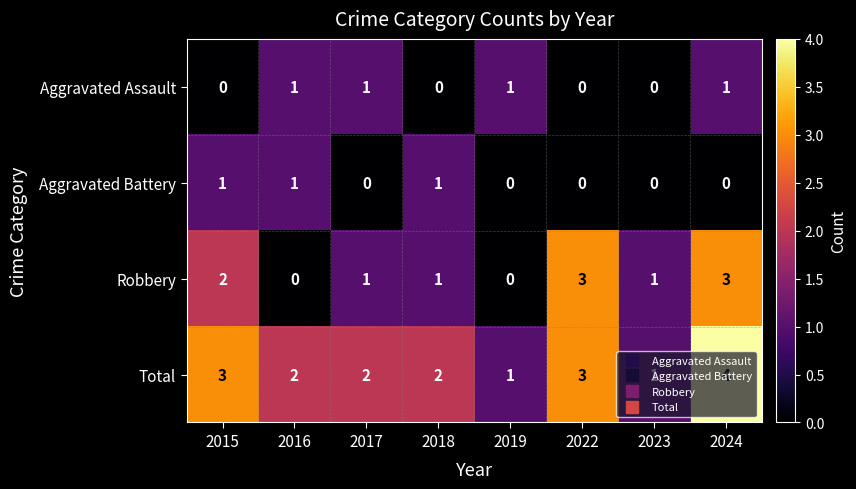

What is the sum of the Robbery values at 2024 and 2018?

4